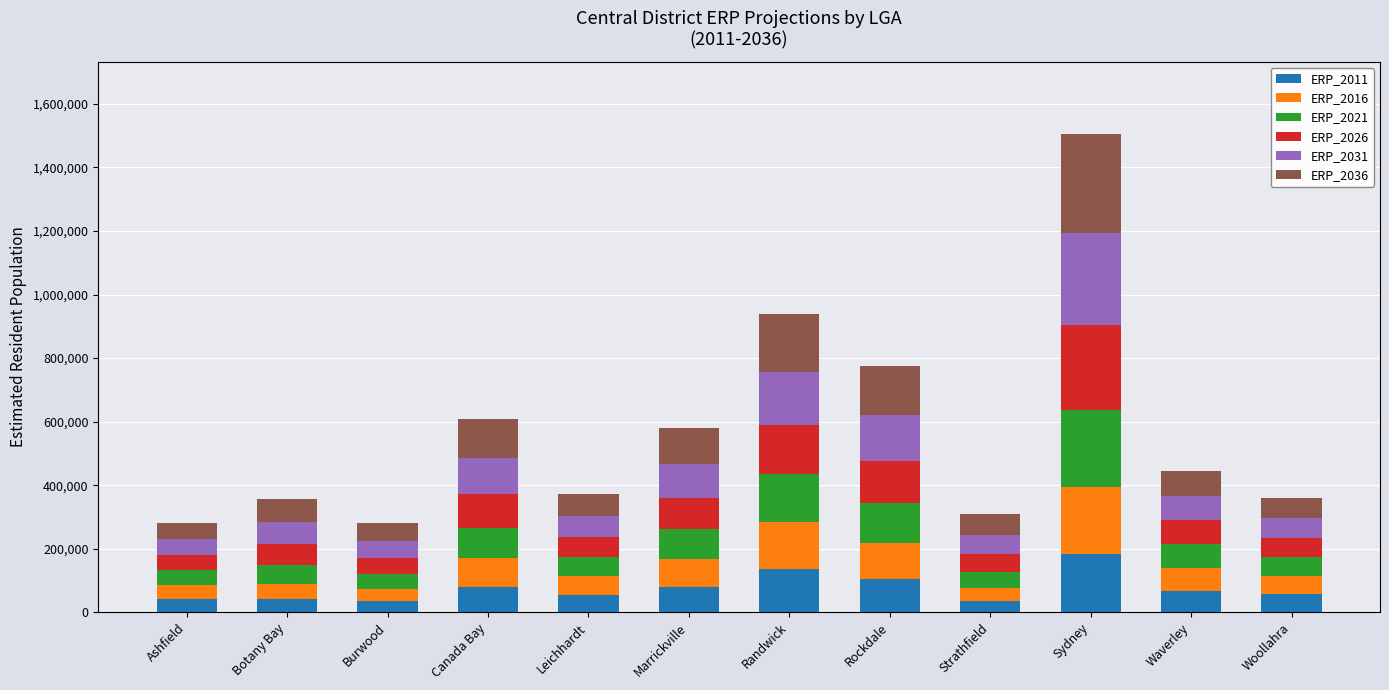

What is the total value across all series at Leichhardt?

371392